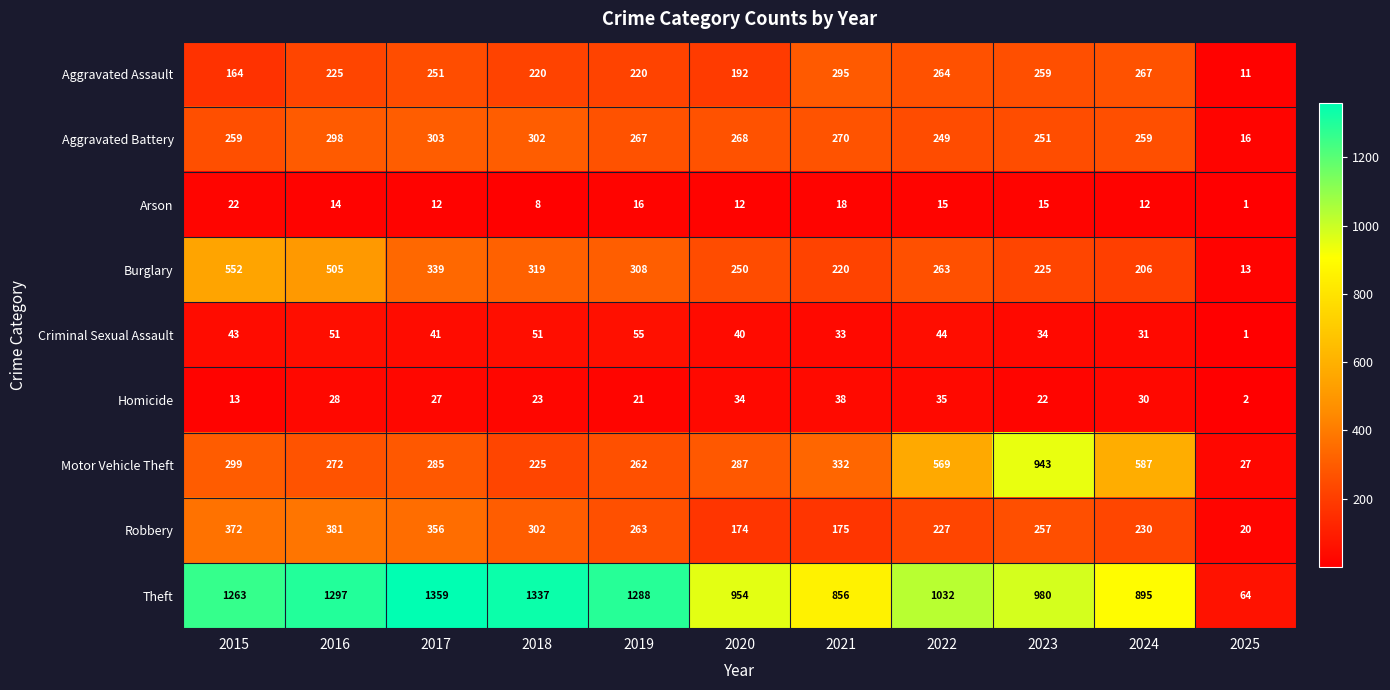

What is the spread (max minus min) of values at 2019?

1272